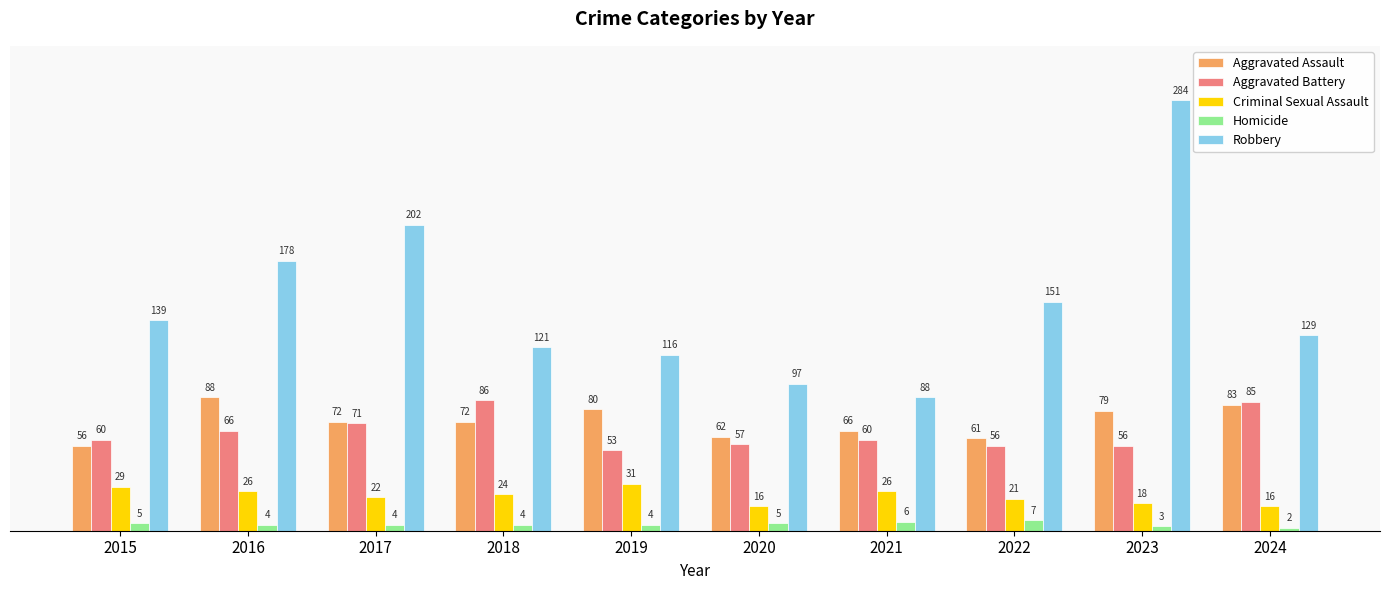

True or false: Aggravated Battery has a value of 57 at 2020.

True